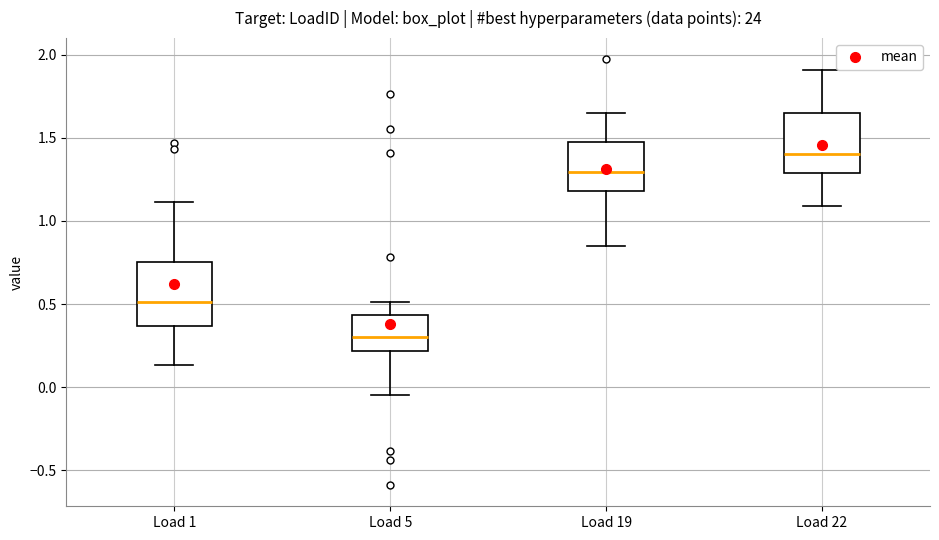

Which box's median line is the highest?

Load 22